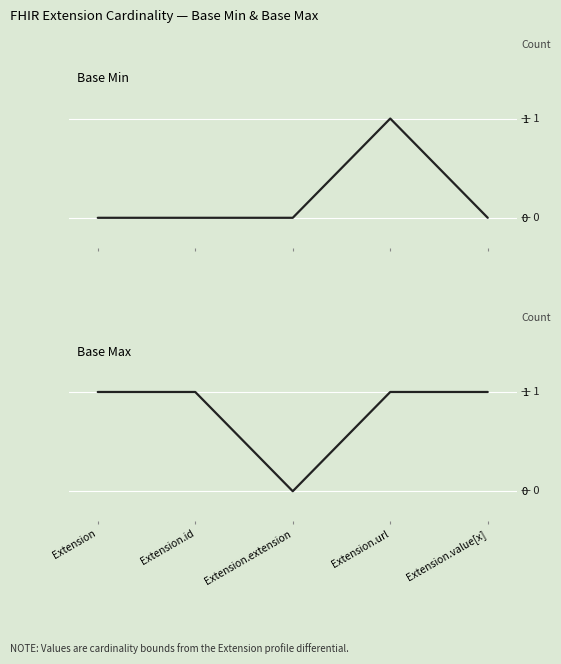

The value of Base Min at Extension is 0. True or false?

True